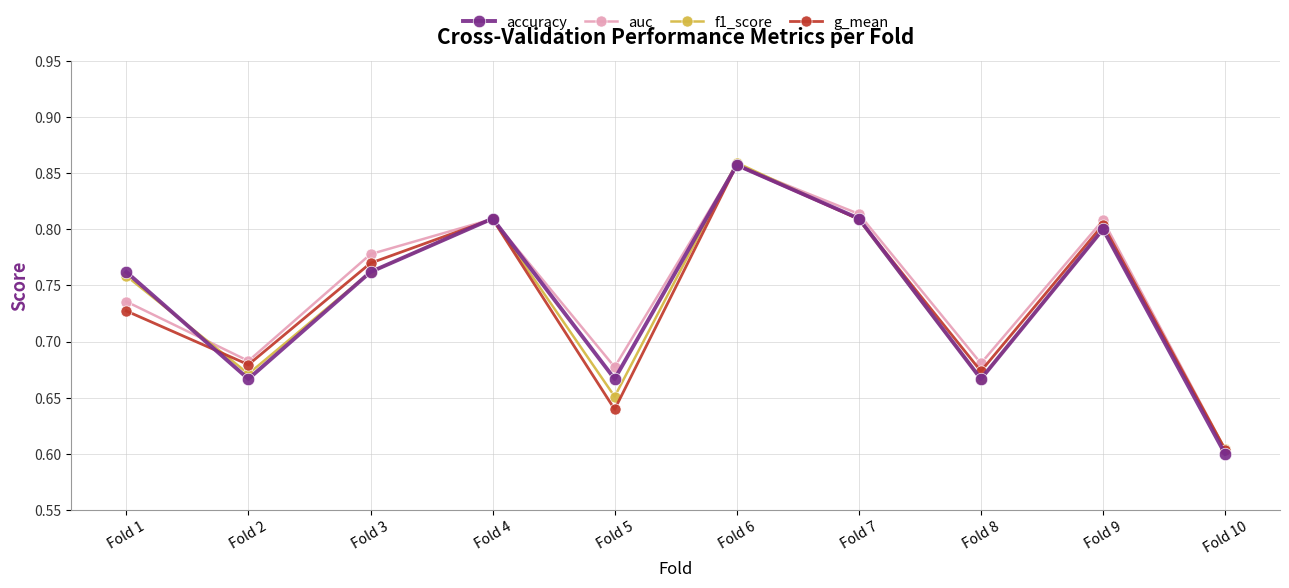

Which category has the highest value across all series?

Fold 6